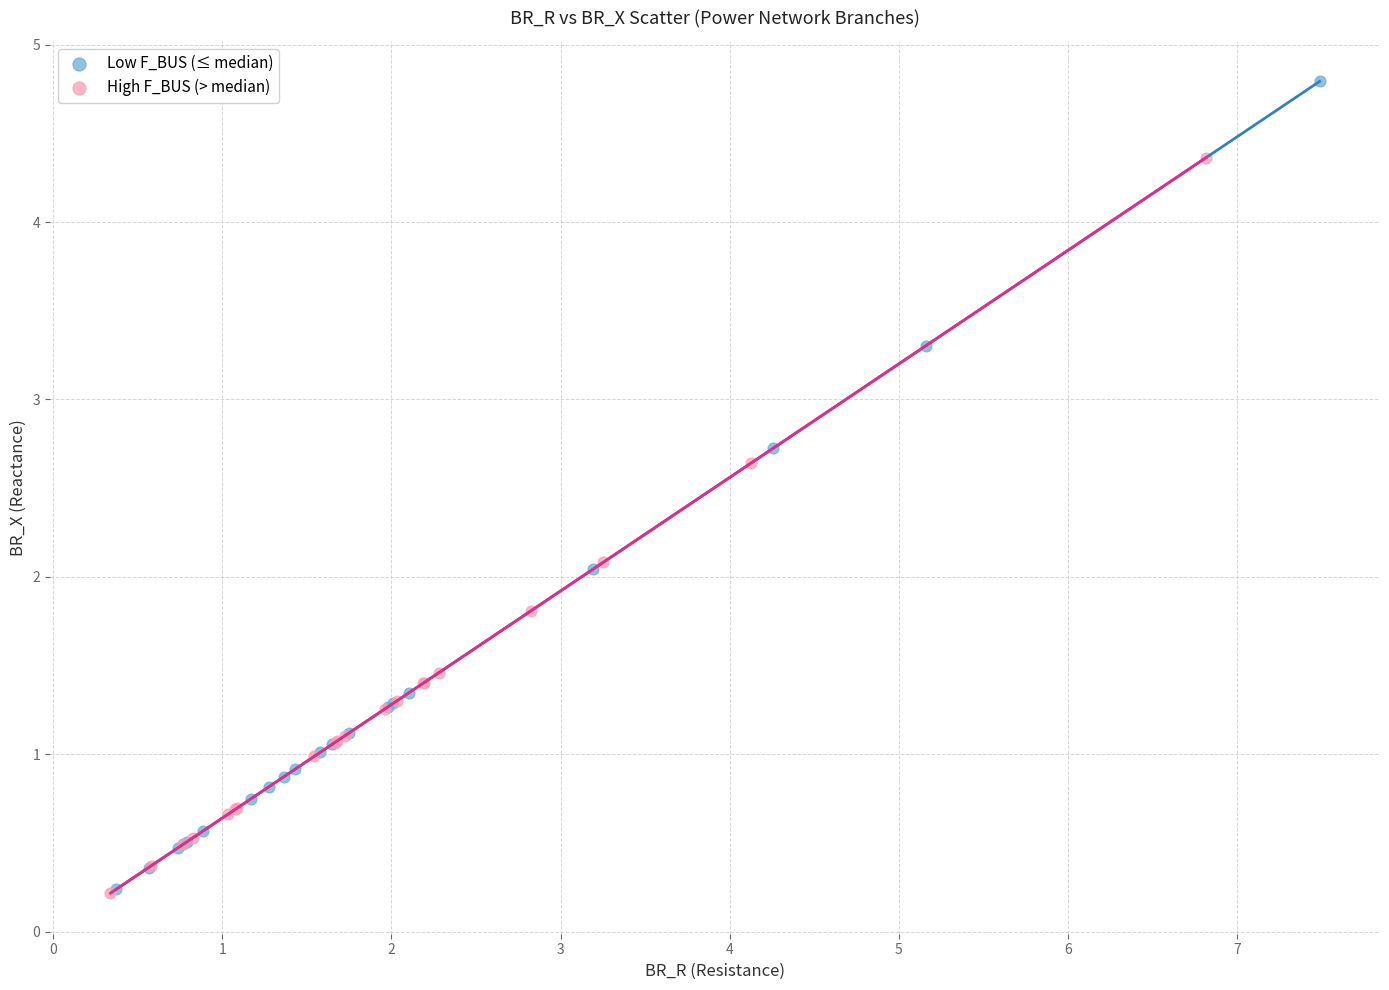

Which series has the widest spread of Y values?

Low F_BUS (≤ median)